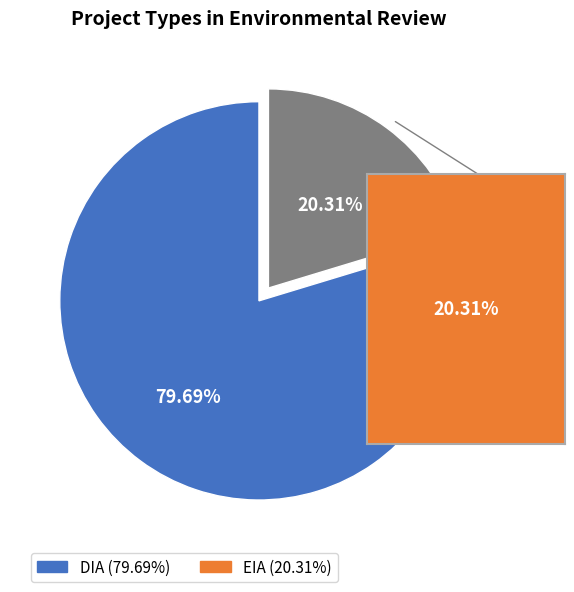

What is the largest slice in the pie chart?

DIA